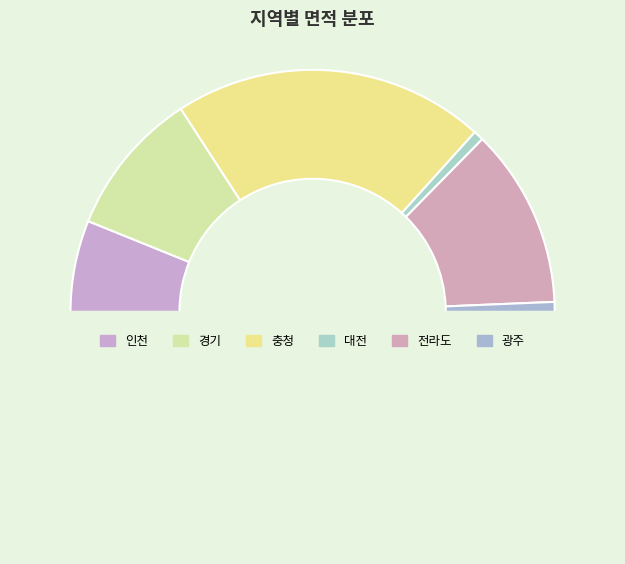

How many segments does this pie chart have?

7